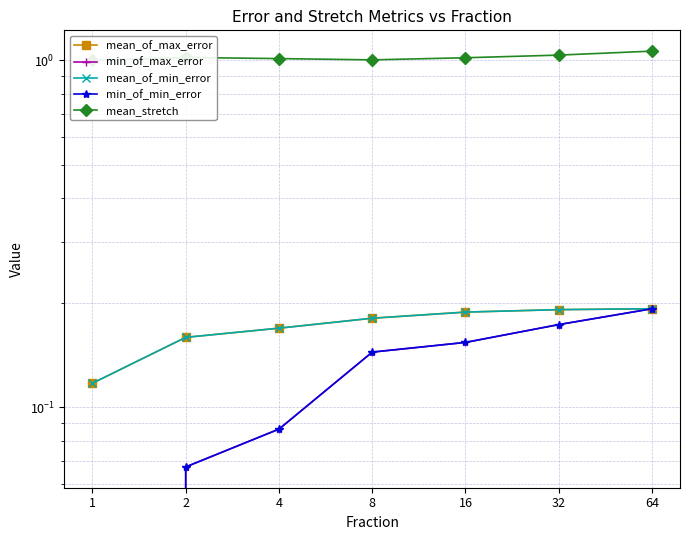

Which series has the largest range (max minus min)?

min_of_max_error